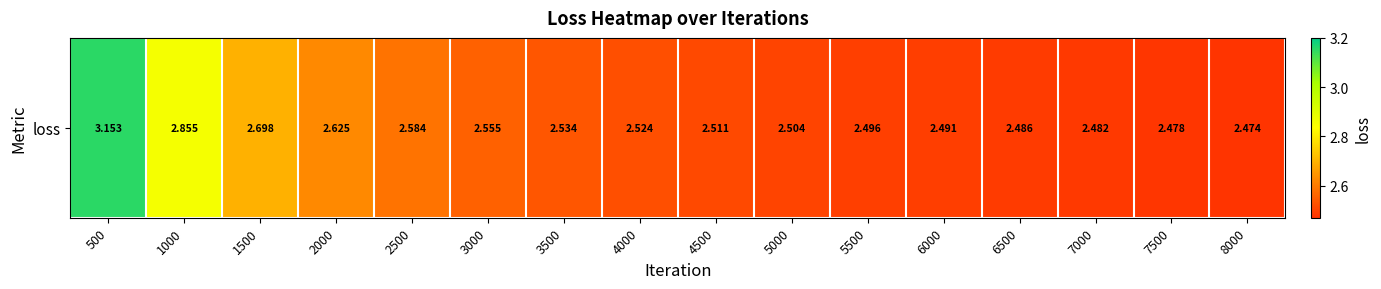

Rank the categories by value from lowest to highest.

8000, 7500, 7000, 6500, 6000, 5500, 5000, 4500, 4000, 3500, 3000, 2500, 2000, 1500, 1000, 500